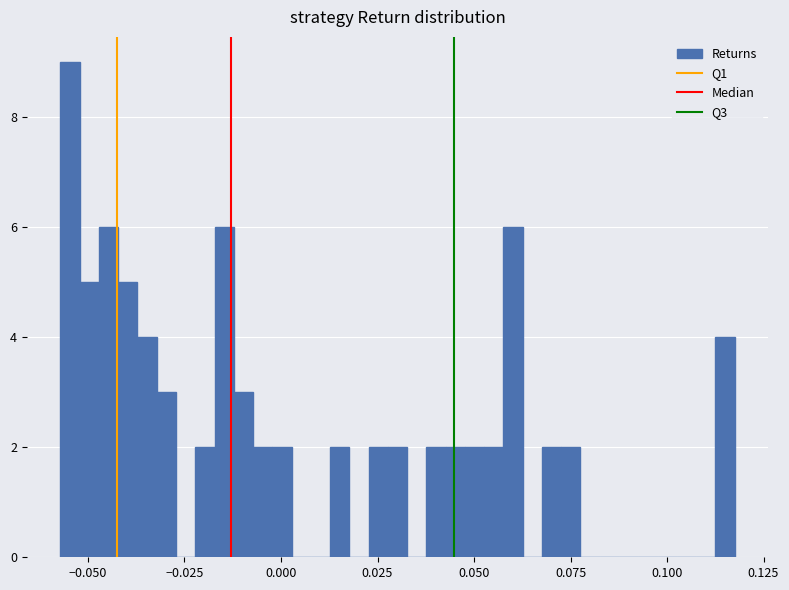

Around what value on the x-axis is the tallest bar? Give the approximate position of its centre, as read against the axis.

-0.055